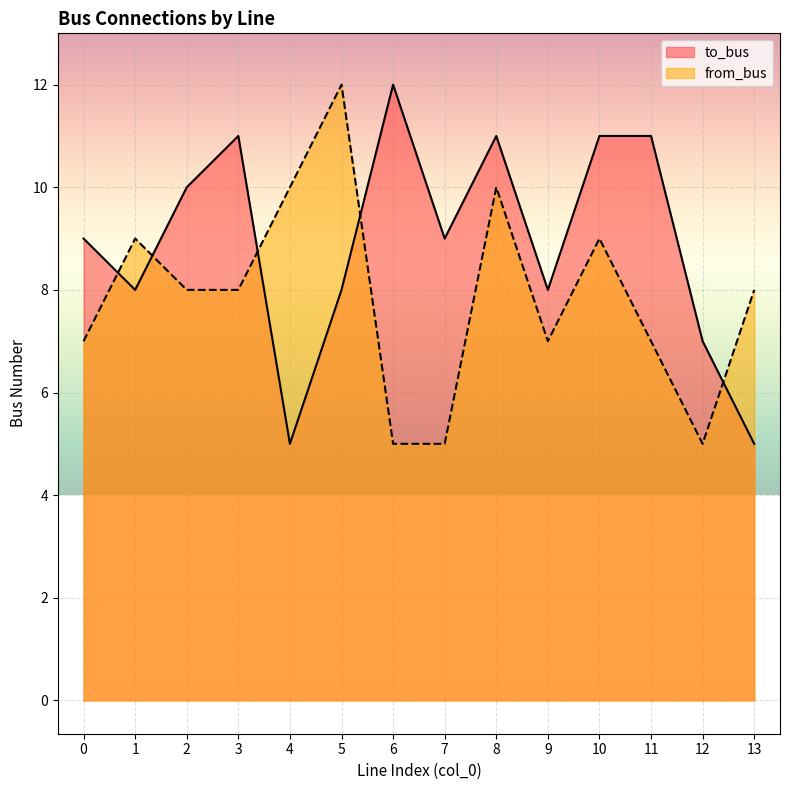

What is the difference between the maximum and minimum values in the from_bus series?

7